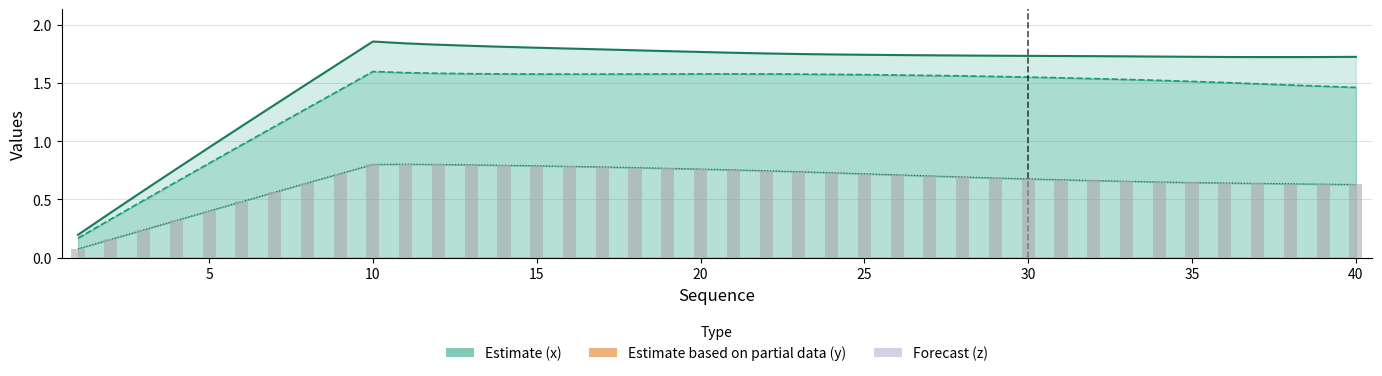

The x (line) series shows 0.9 at 35. True or false?

False